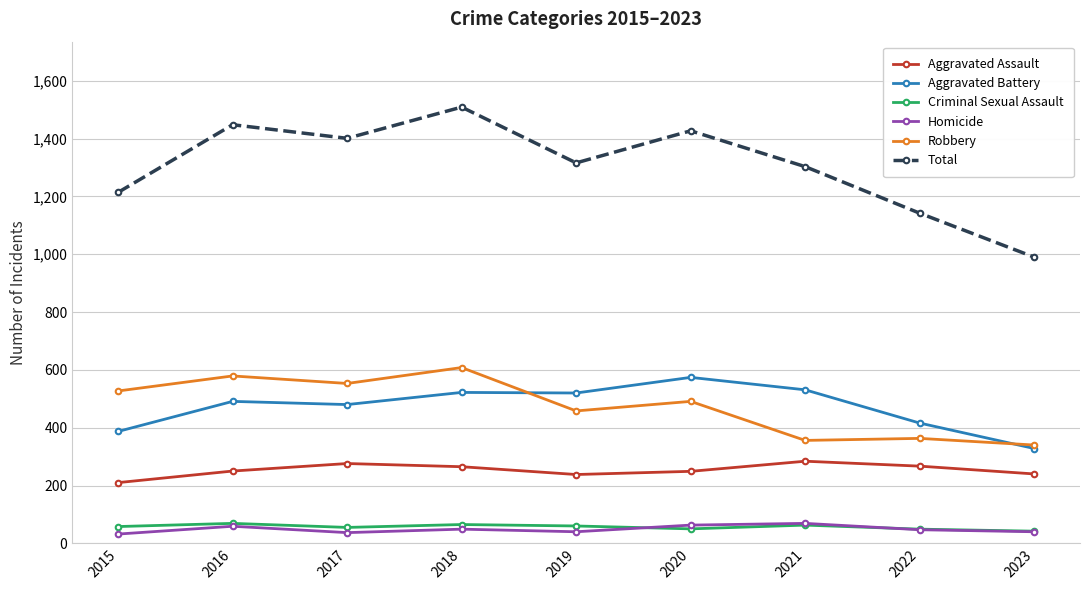

True or false: Criminal Sexual Assault and Aggravated Assault intersect in this chart.

False